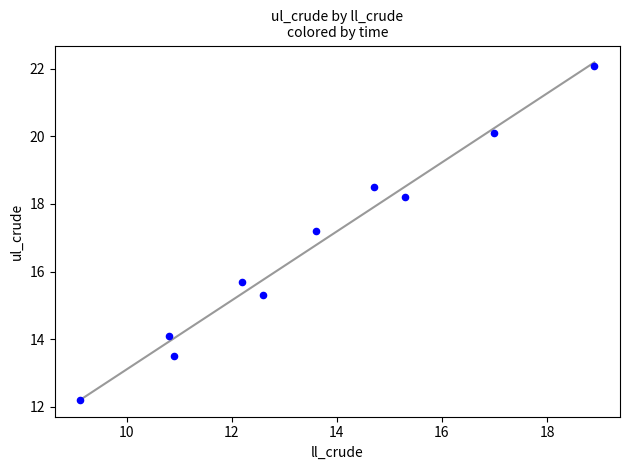

What is the average Y value?

16.7